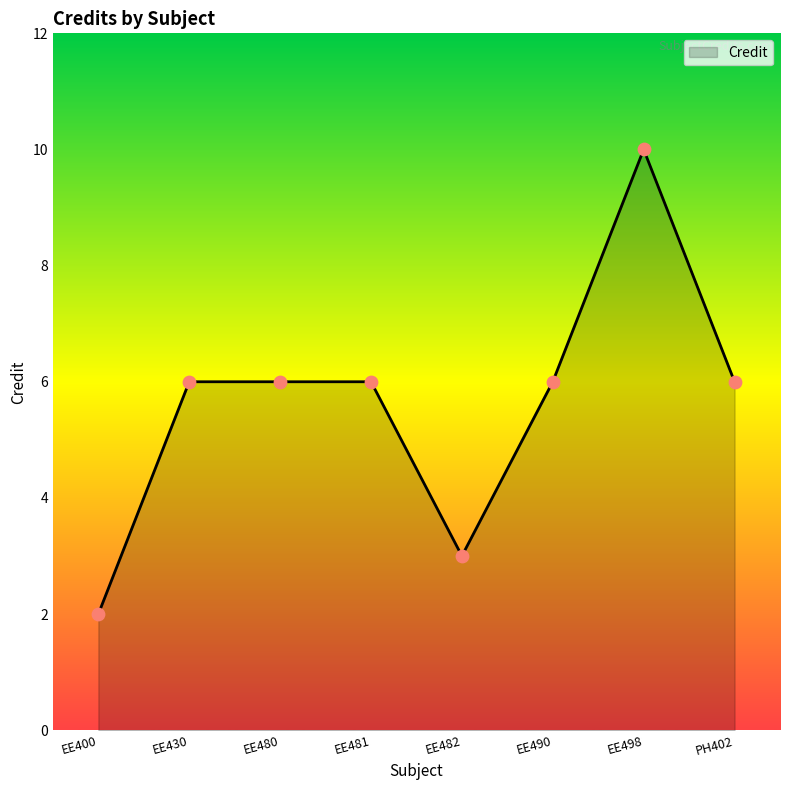

Between EE482 and EE430, which is larger?

EE430